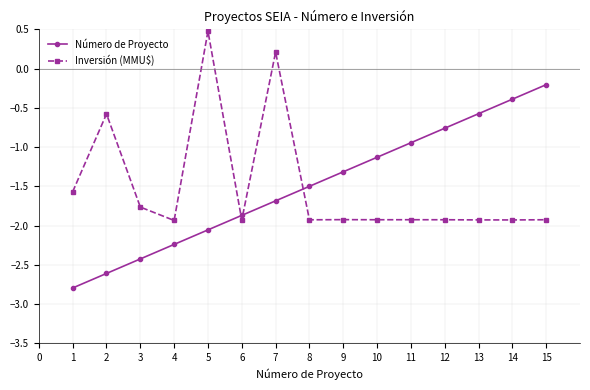

What is the maximum value shown in the chart?

0.5